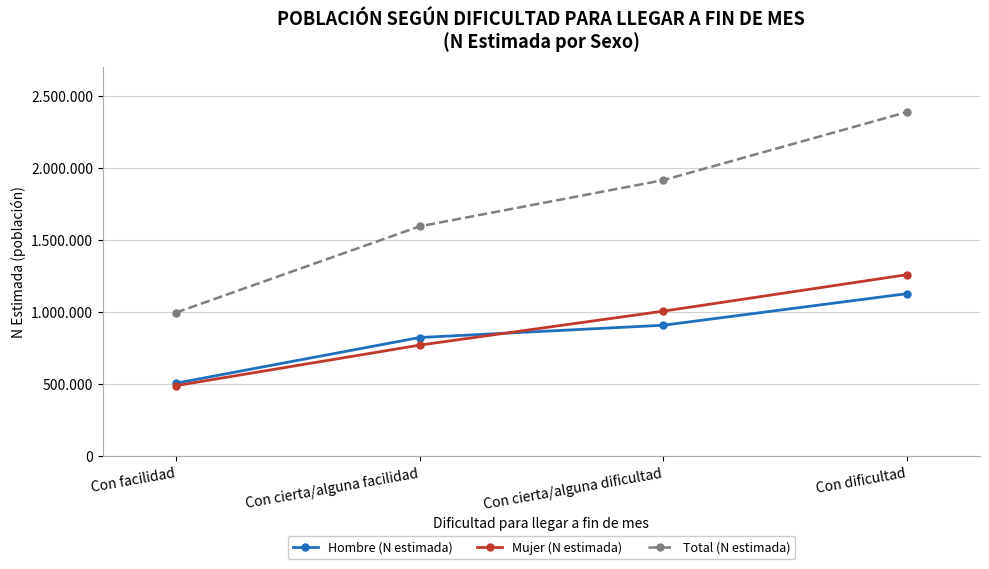

Rank the series by their maximum value, from highest to lowest.

Total (N estimada), Mujer (N estimada), Hombre (N estimada)